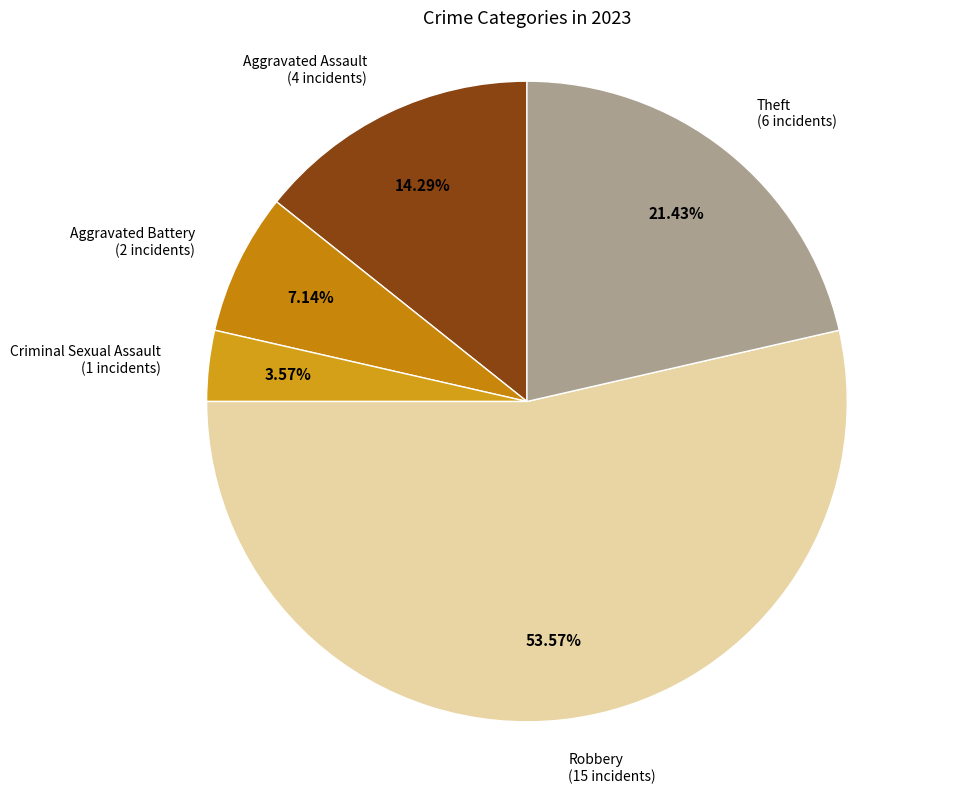

To the nearest percent, what is the difference between the largest and smallest slice percentages?

50%